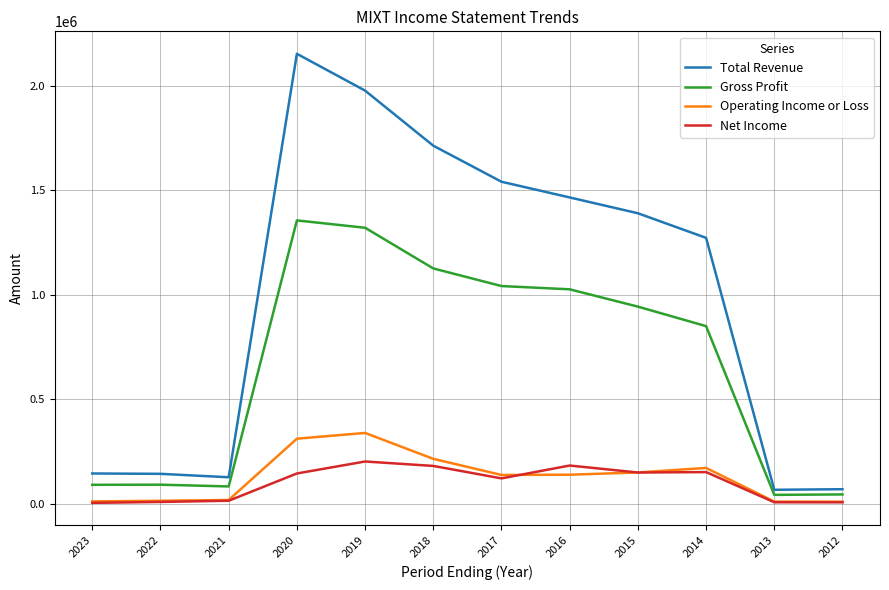

Rank the series by their maximum value, from highest to lowest.

Total Revenue, Gross Profit, Operating Income or Loss, Net Income